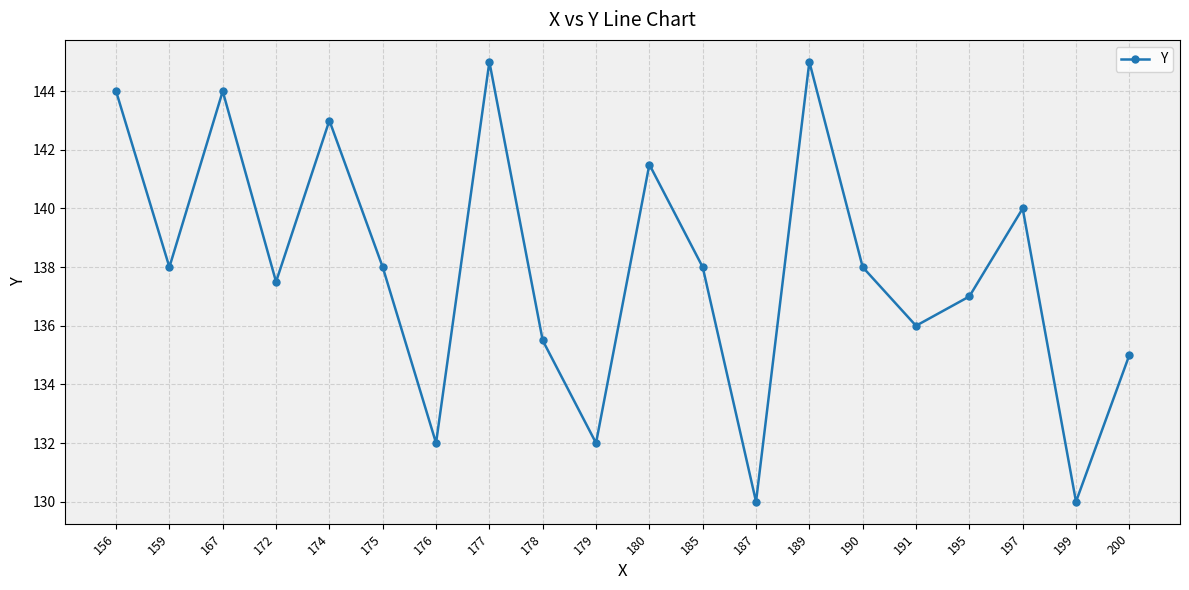

How many interior local valleys (lower than both neighbors) does the data have?

7